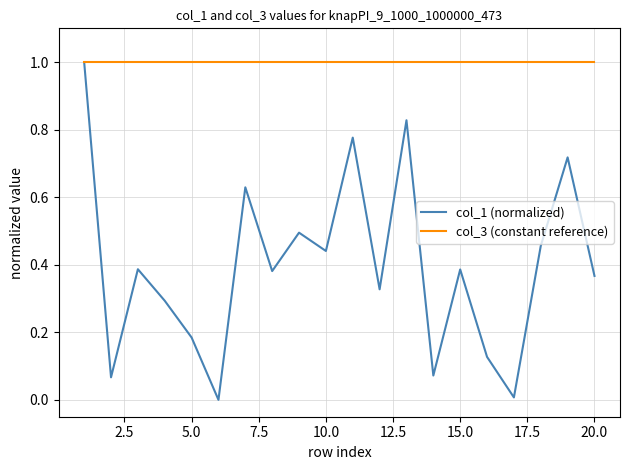

List the series in order of their overall mean, highest first.

col_3 (constant reference), col_1 (normalized)